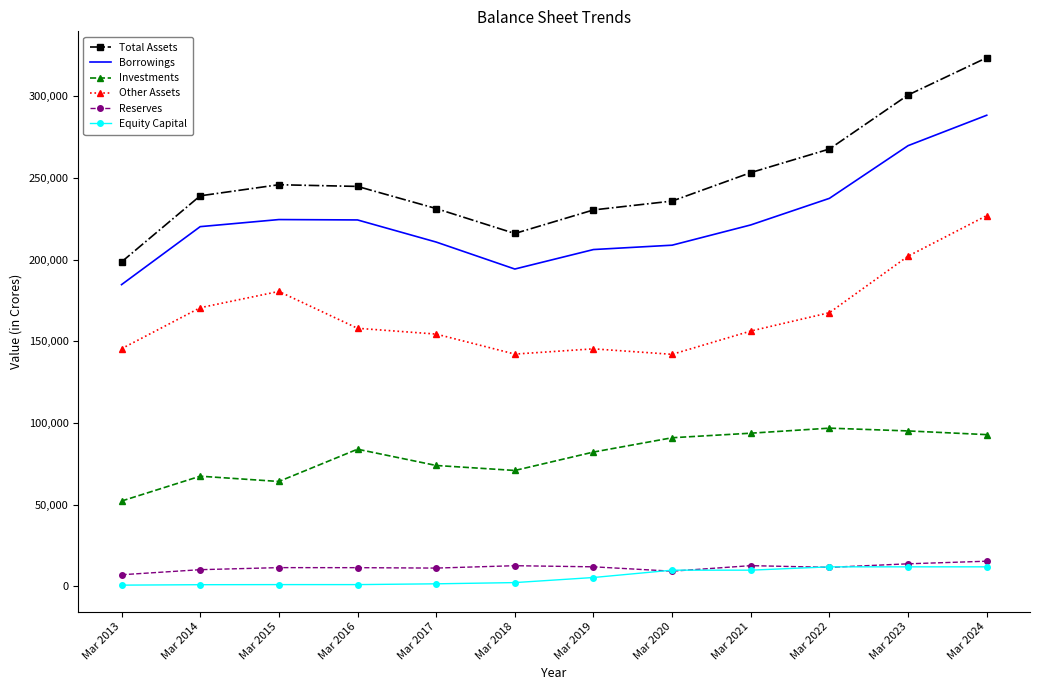

What is the spread (max minus min) of values at Mar 2015?

244841